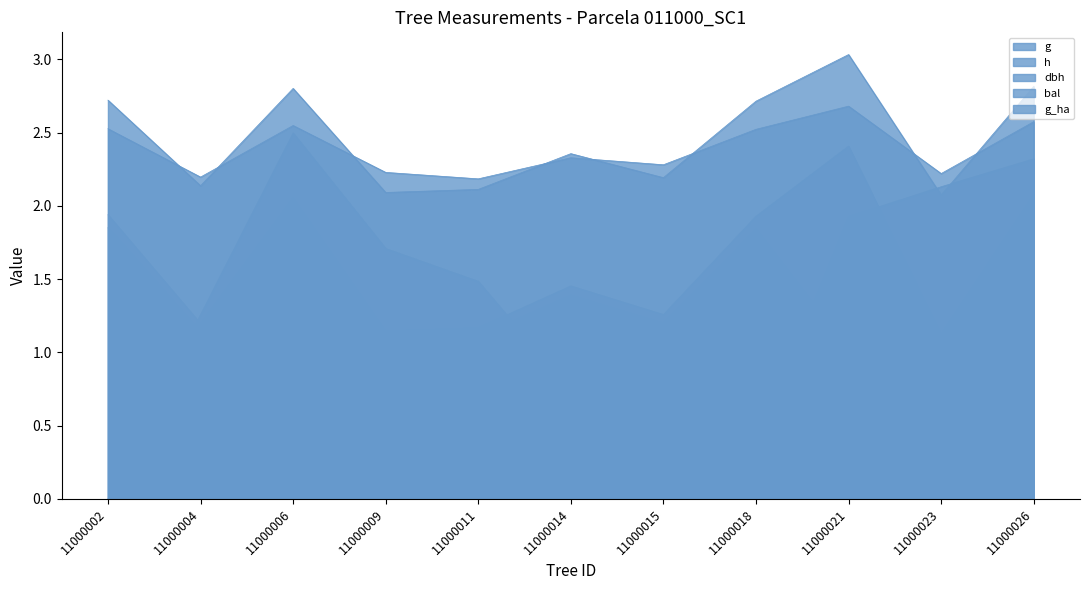

True or false: h and bal cross at least once.

False